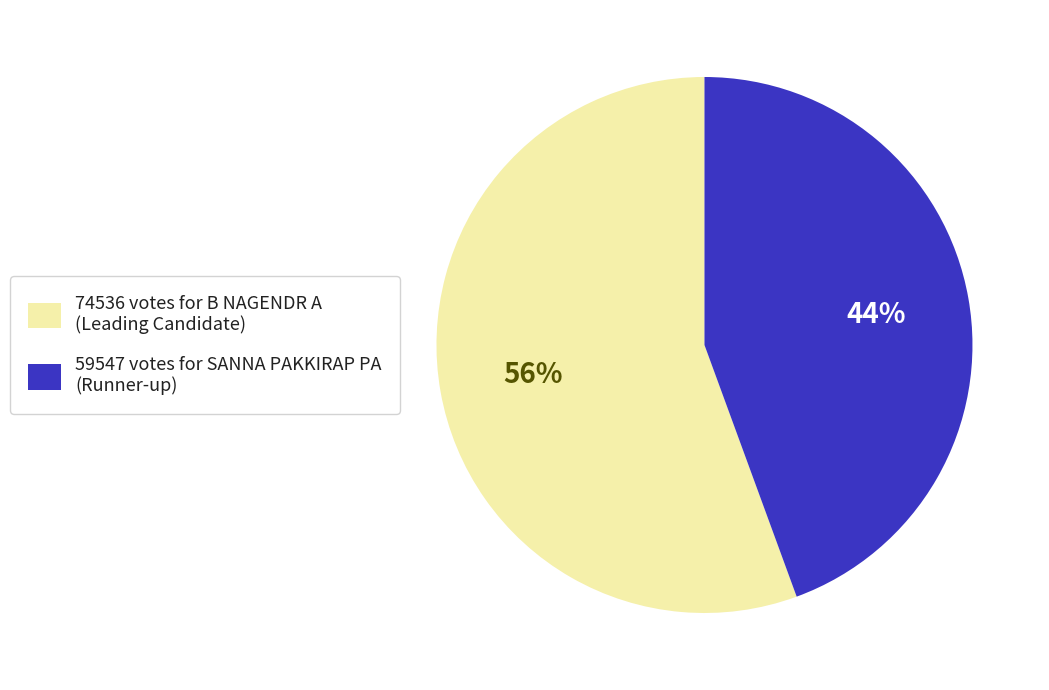

To the nearest percent, what percentage of the pie is 74536 votes for B NAGENDR A (Leading Candidate)?

56%